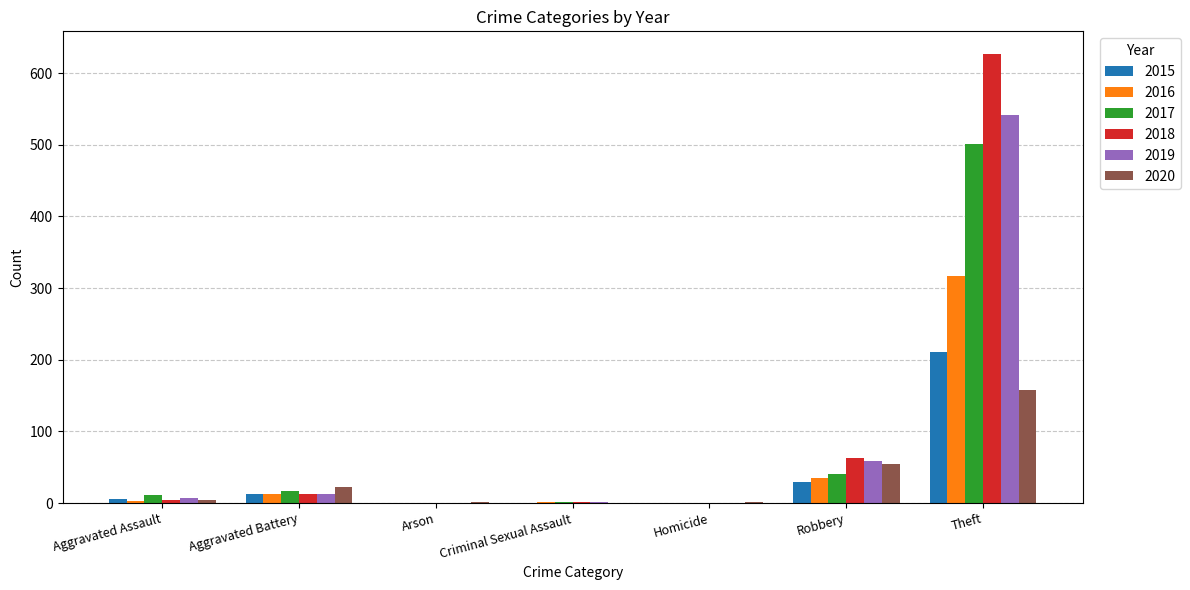

True or false: 2017 has a value of 18 at Robbery.

False